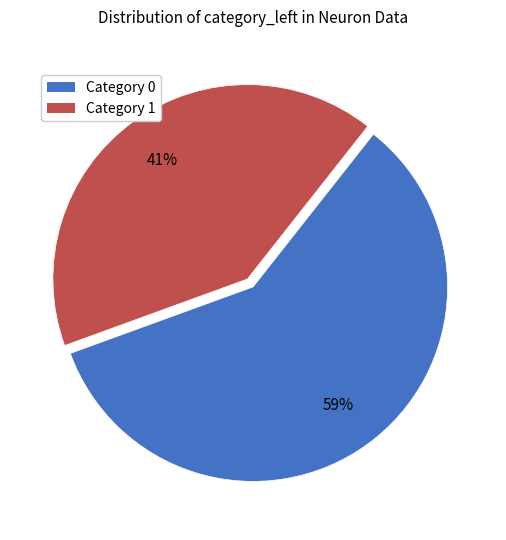

Is the sum of Category 1 and Category 0 greater than half?

Yes